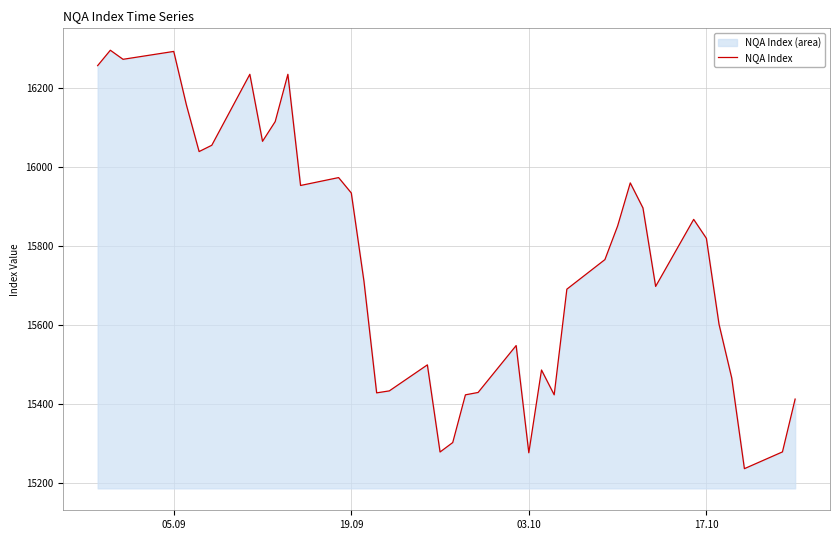

What is the maximum value shown in the chart?

16297.0